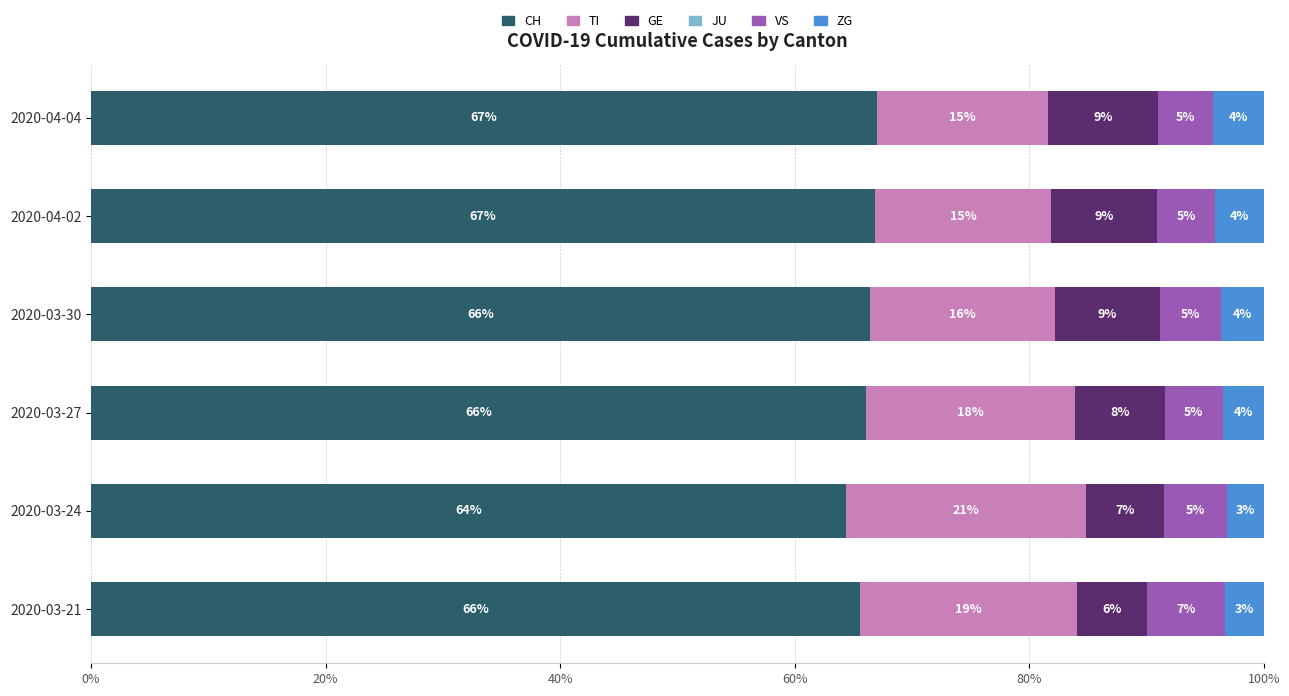

At which label does CH reach its minimum?

2020-03-24